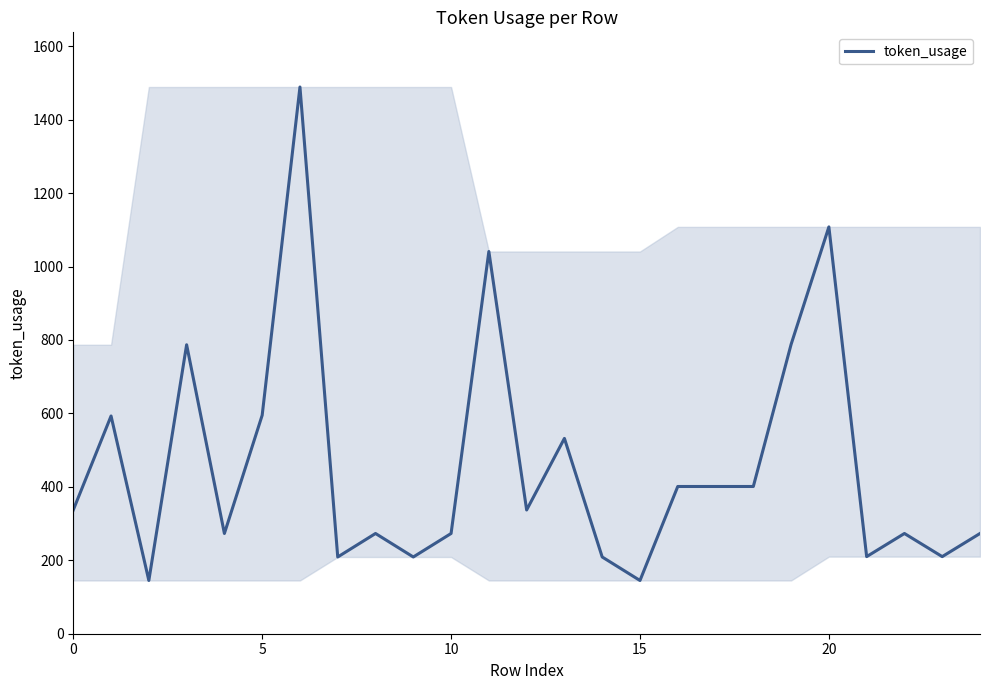

Does the chart have visible grid lines?

No